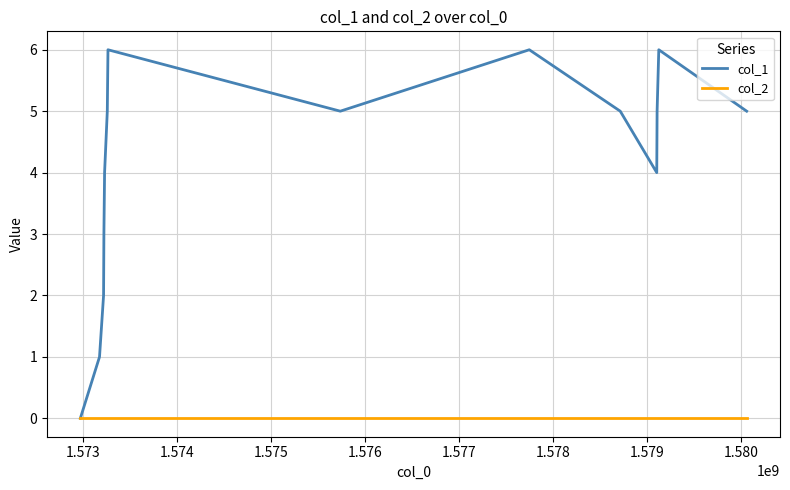

Which series has the largest total across all categories?

col_1